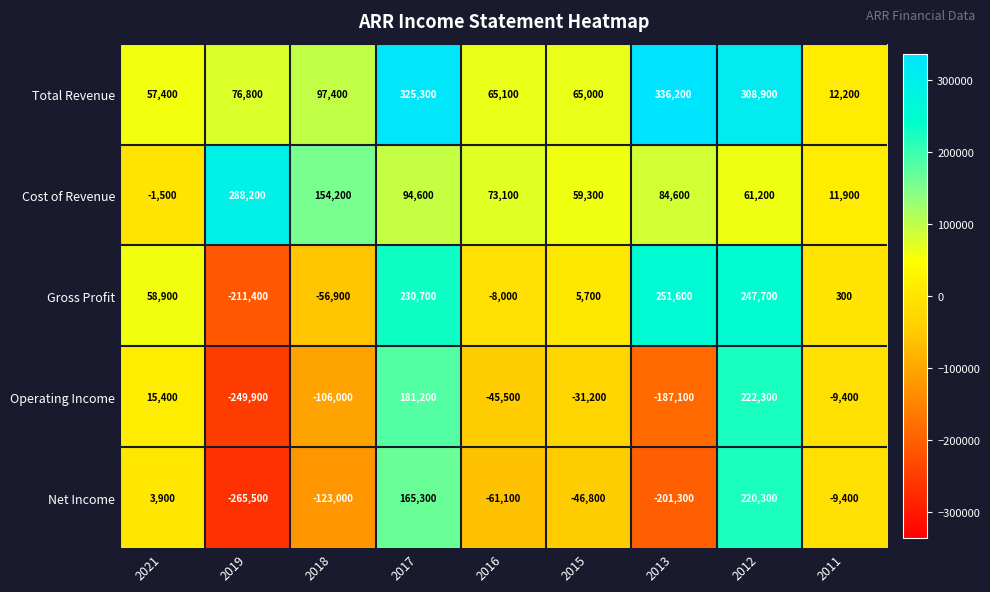

Which series has the largest total across all categories?

Total Revenue